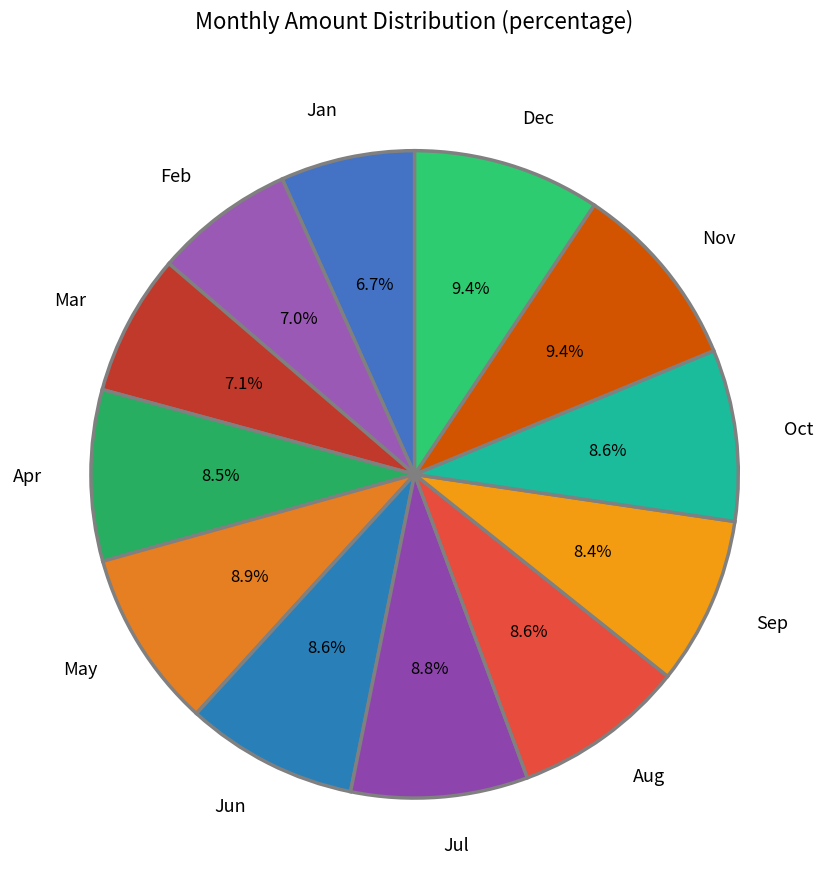

Is it true that Nov is 9% of the pie?

True